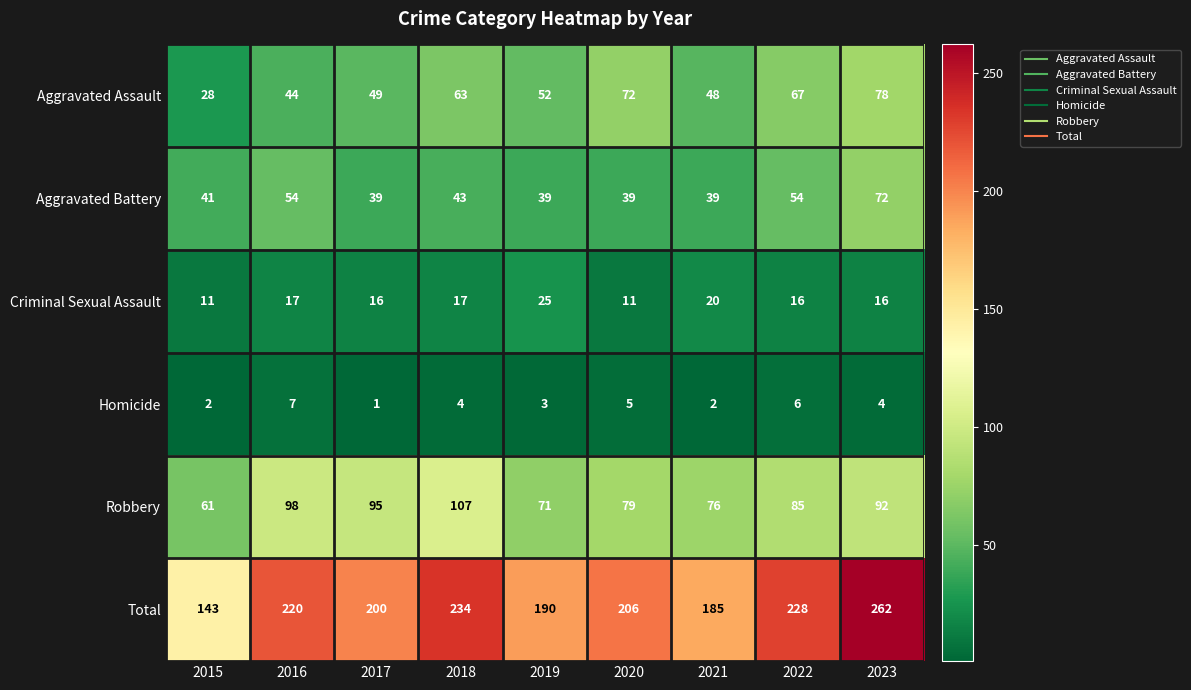

At which category does the chart reach its minimum across all series?

2017